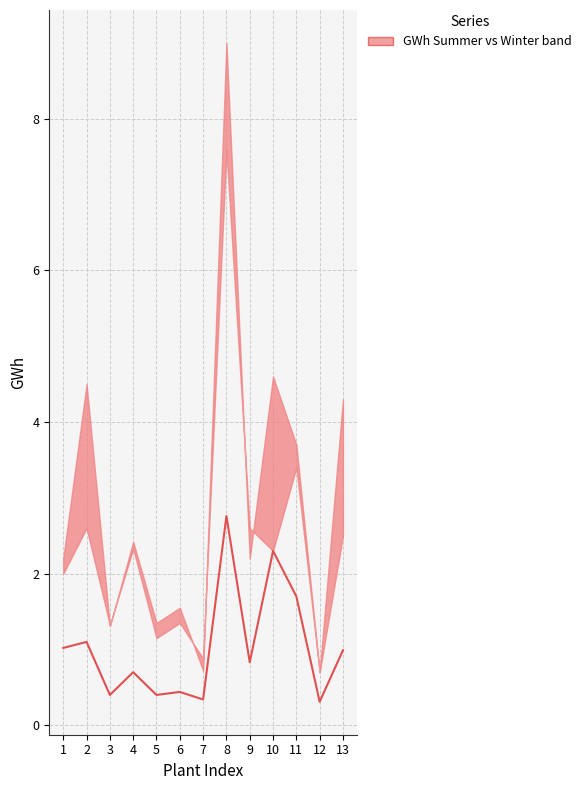

Between 13 and 1, which is larger?

1